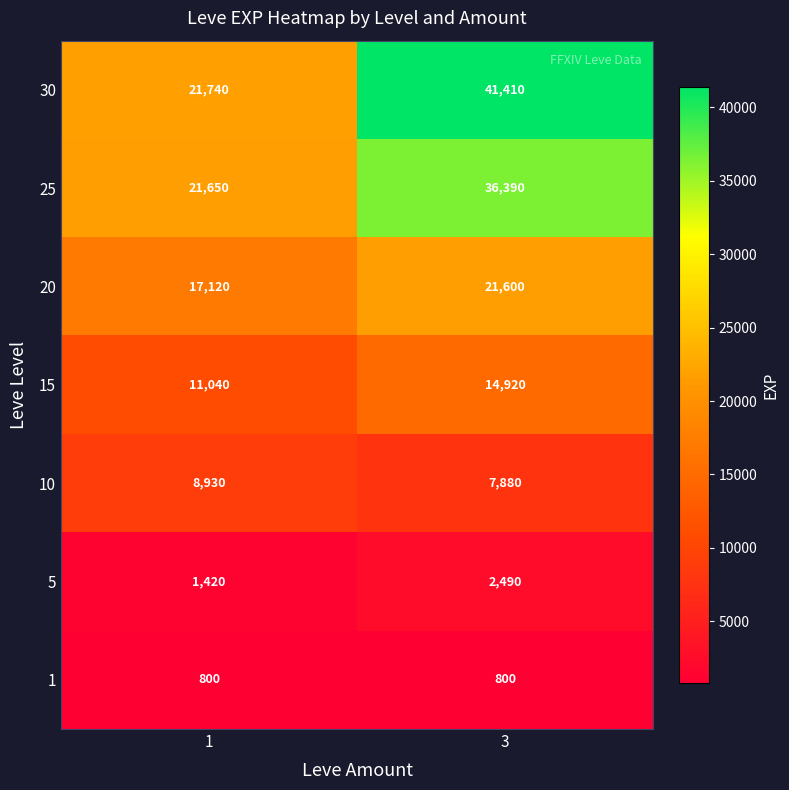

Which category has the highest value in the 25 series?

3